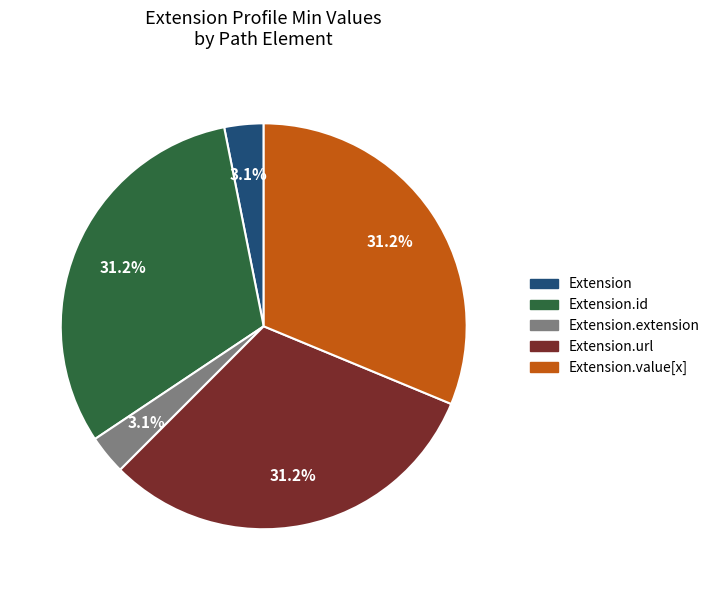

What percentage do Extension and Extension.value[x] together represent?

34.4%